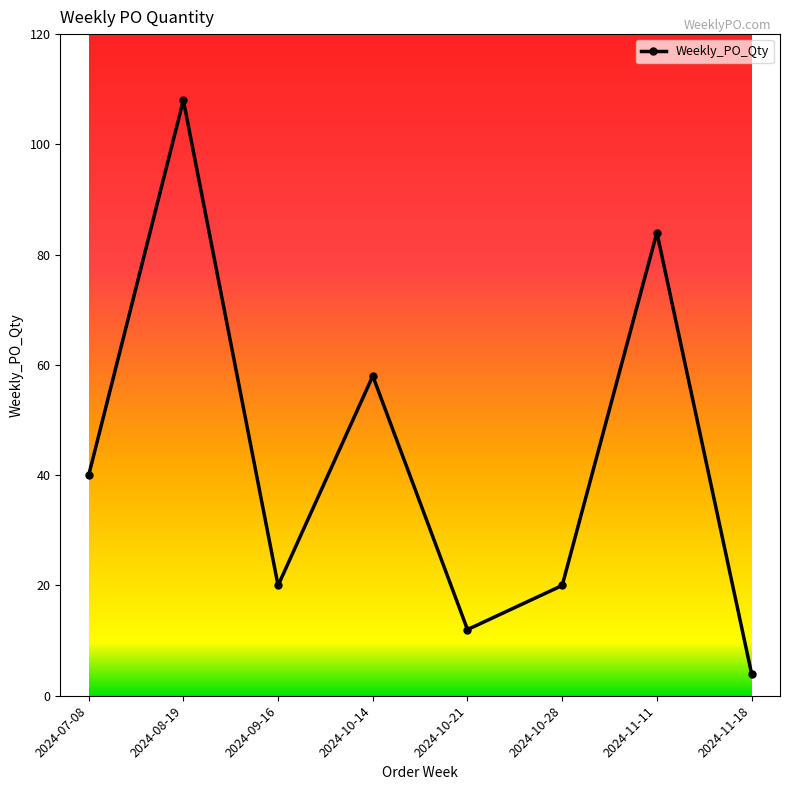

True or false: there are more than 1 points higher than both neighbors.

True